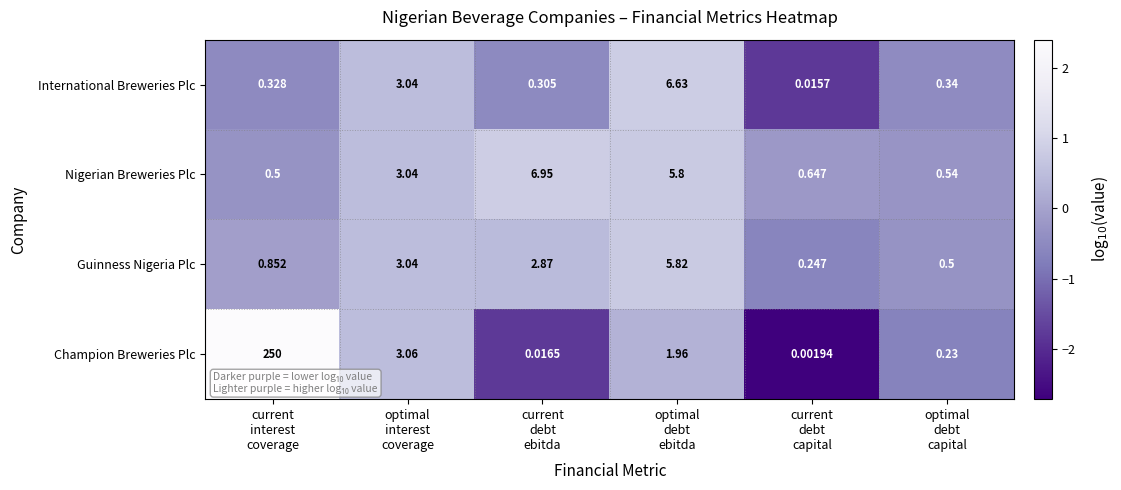

Between optimal
debt
ebitda and optimal
debt
capital, which series saw the biggest shift?

International Breweries Plc